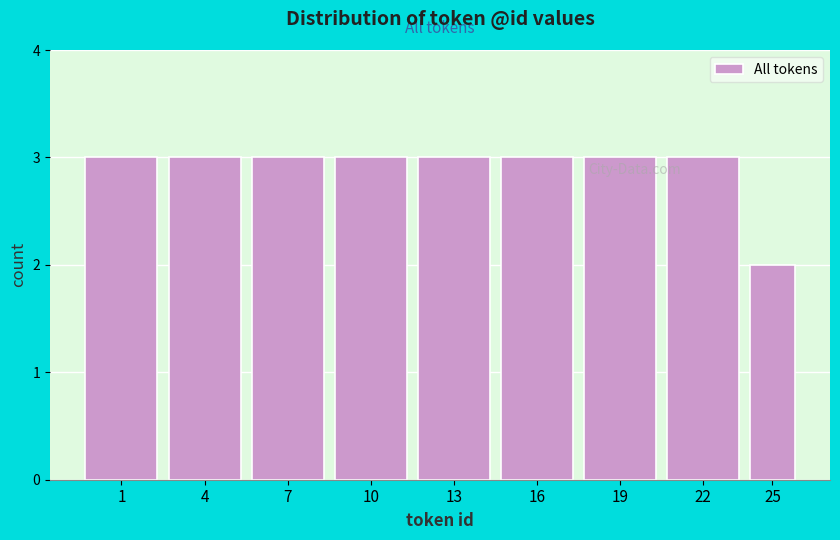

Reading right to left, transcribe all the data shown in this chart.

25=2	22=3	19=3	16=3	13=3	10=3	7=3	4=3	1=3